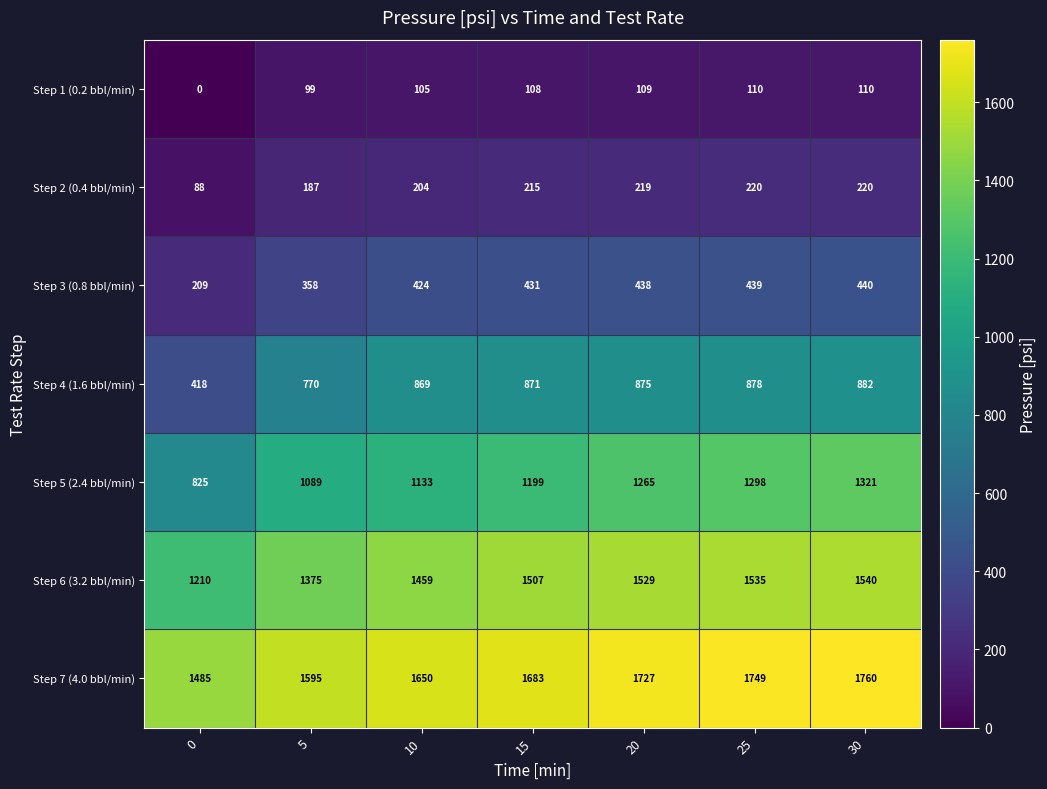

What is the sum of the Step 6 (3.2 bbl/min) values at 10 and 30?

2999